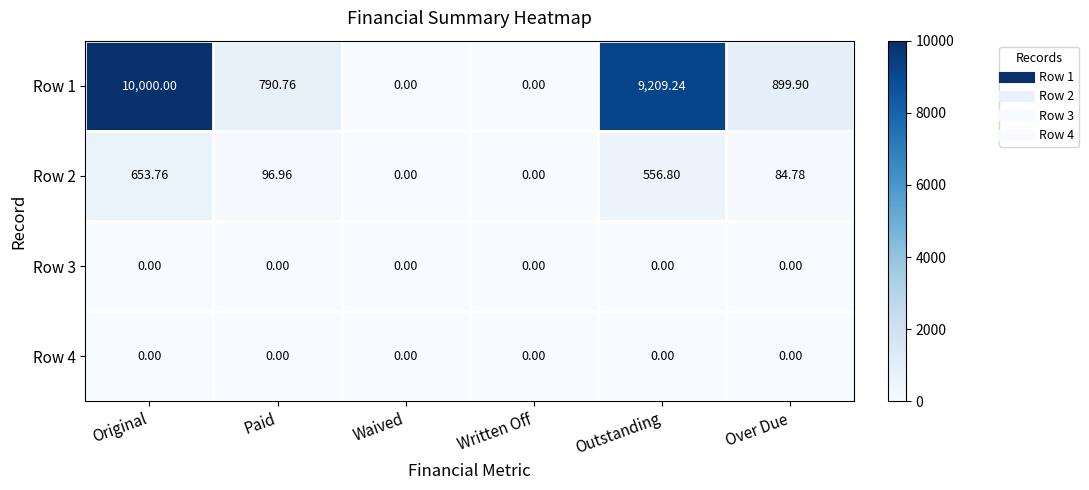

Which series has the largest total across all categories?

Row 1